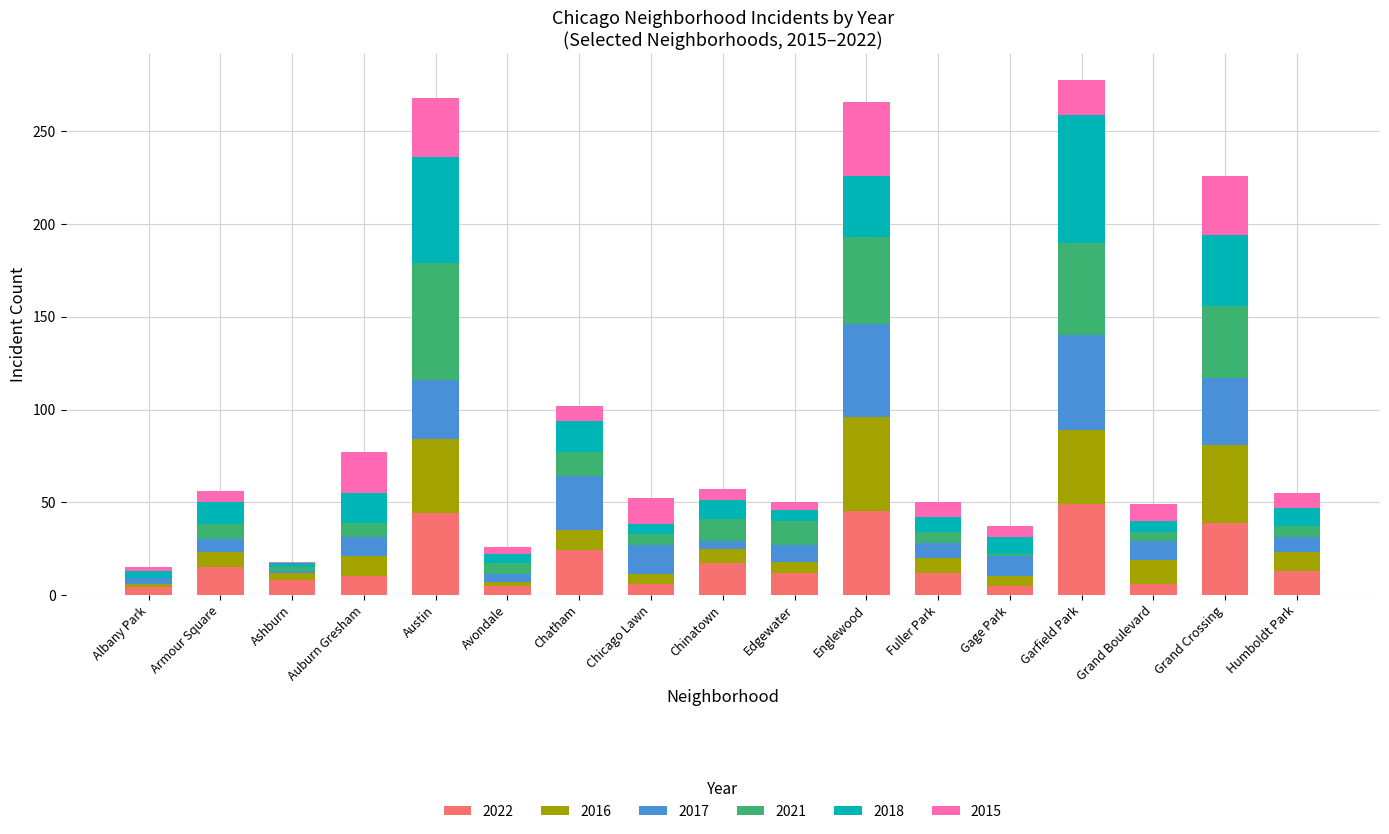

Is it true that 2022 equals 39 at Grand Crossing?

True